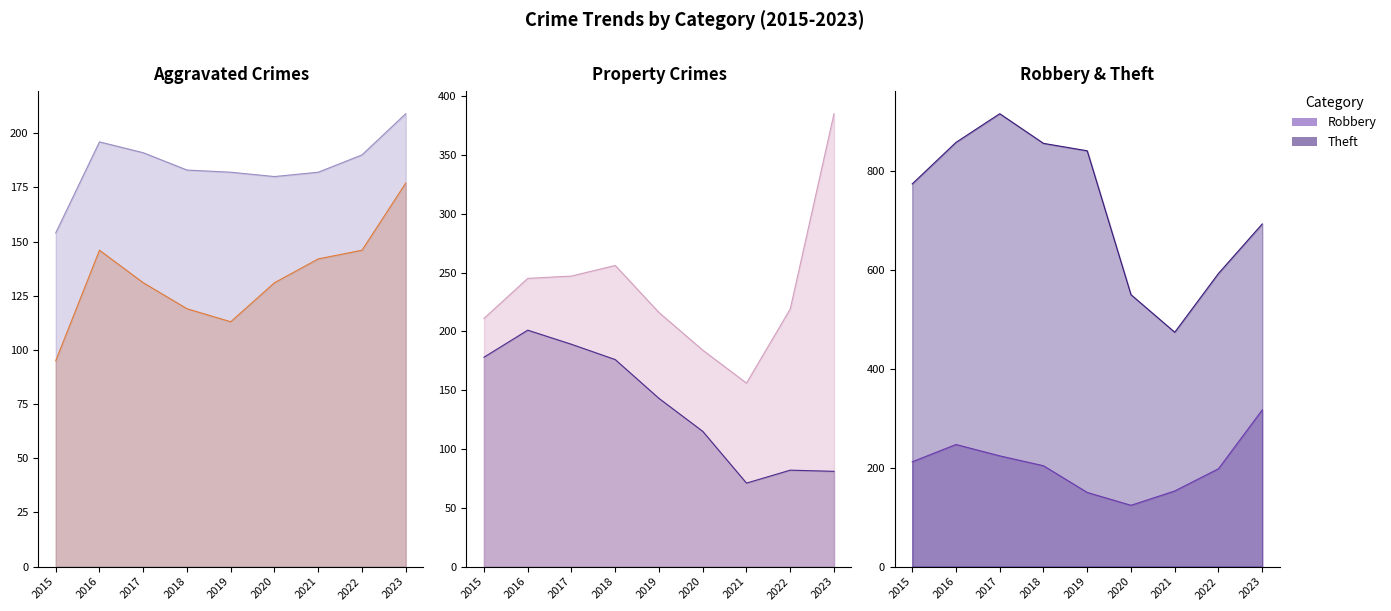

Reading left to right, what are all the values shown in this chart?

Aggravated Assault: 95	146	131	119	113	131	142	146	177
Aggravated Battery: 154	196	191	183	182	180	182	190	209
Burglary: 178	201	189	176	143	115	71	82	81
Motor Vehicle Theft: 211	245	247	256	216	184	156	219	385
Robbery: 212	247	224	204	150	124	153	198	317
Theft: 774	858	916	856	841	550	474	593	693